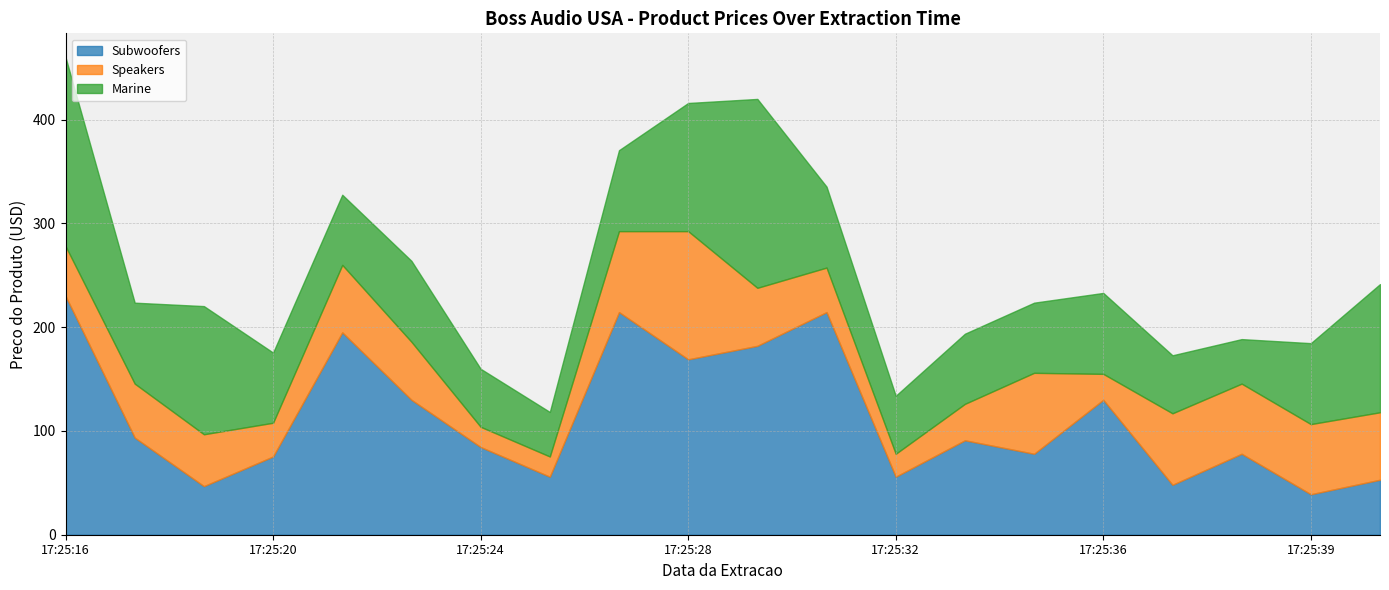

What is the minimum value for Subwoofers?

39.0